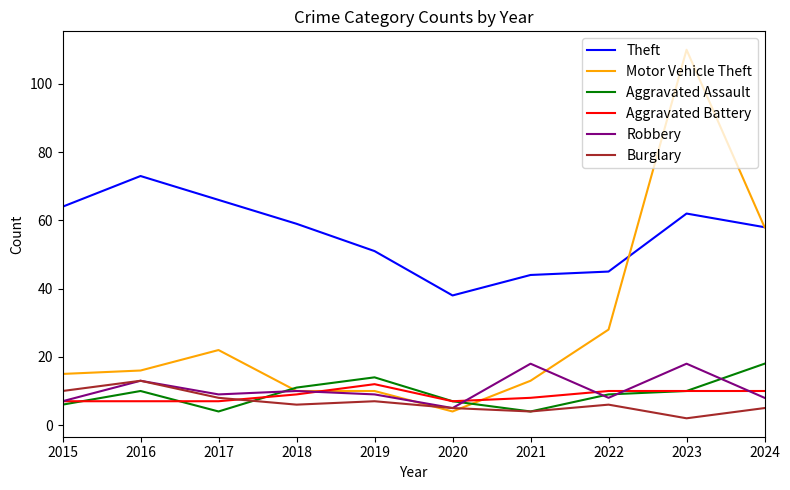

Which category has the highest value in the Motor Vehicle Theft series?

2023